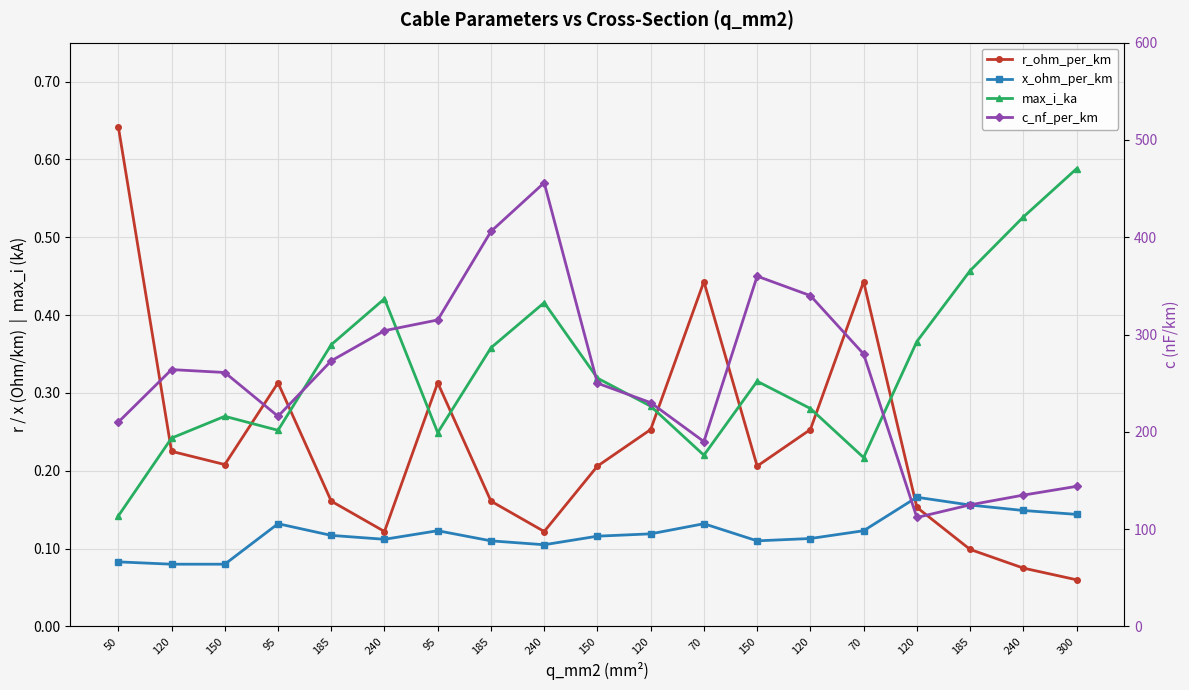

What is the approximate value of r_ohm_per_km at 300?

0.1